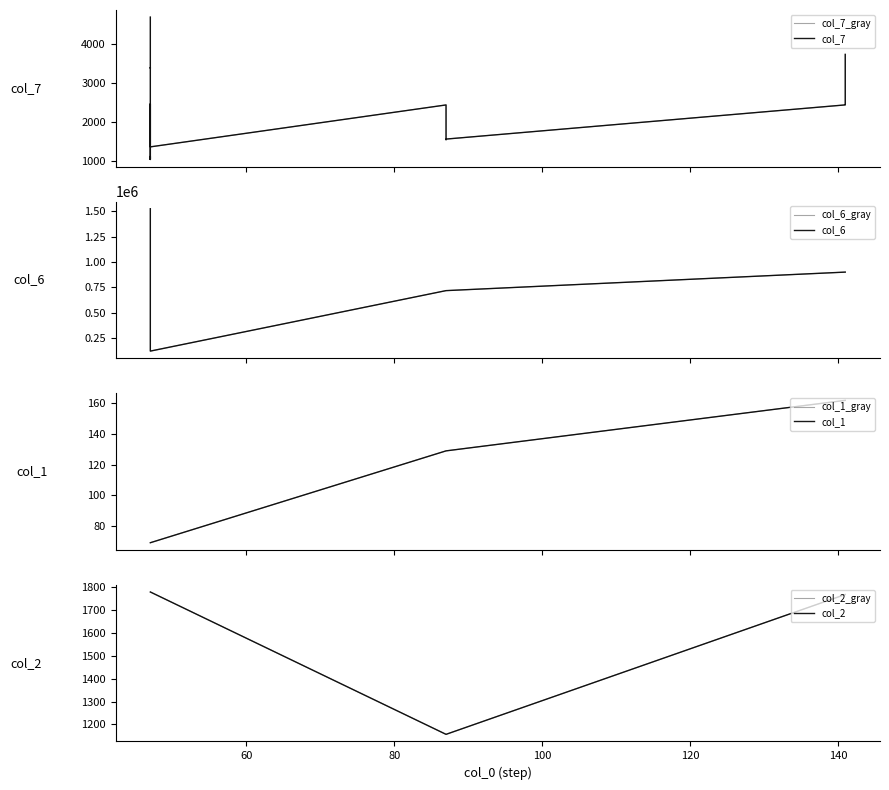

At which label is col_1 closest to 115?

87